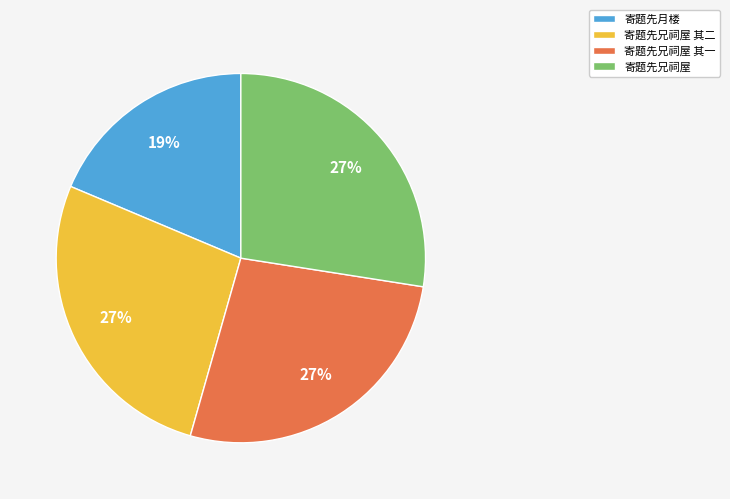

Which has a higher value, 寄题先月楼 or 寄题先兄祠屋 其二?

寄题先兄祠屋 其二